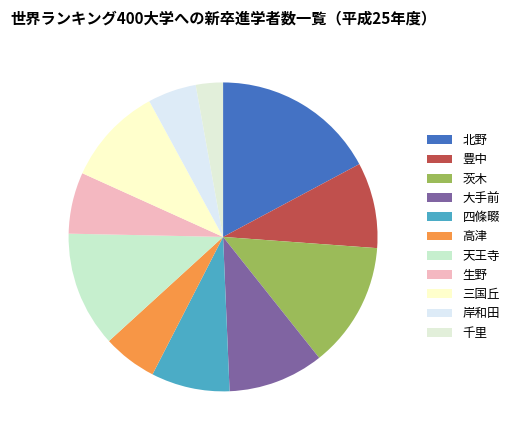

Is it true that 千里 is 3% of the pie?

True